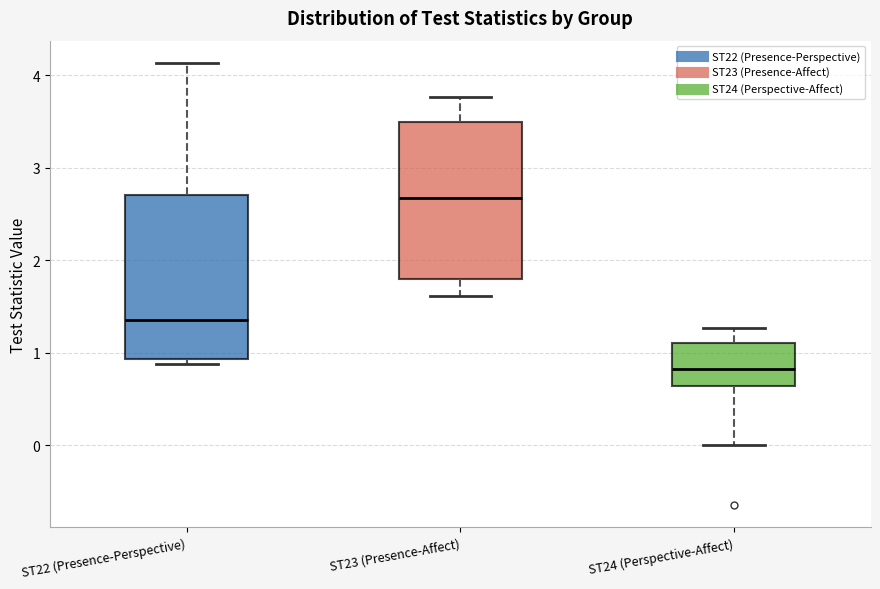

Reading left to right, transcribe this box plot: for each box, give where its median line is, the range the box spans, and where its two whiskers end, as read against the y-axis. The values are not printed on the chart, so give them approximately, as read against the axis.

ST22 (Presence-Perspective): median 1.4, box 0.9 to 2.7, whiskers 0.9 (just below the box's lower edge) to 4.1
ST23 (Presence-Affect): median 2.7, box 1.8 to 3.5, whiskers 1.6 to 3.8
ST24 (Perspective-Affect): median 0.8, box 0.6 to 1.1, whiskers 0.0 to 1.3